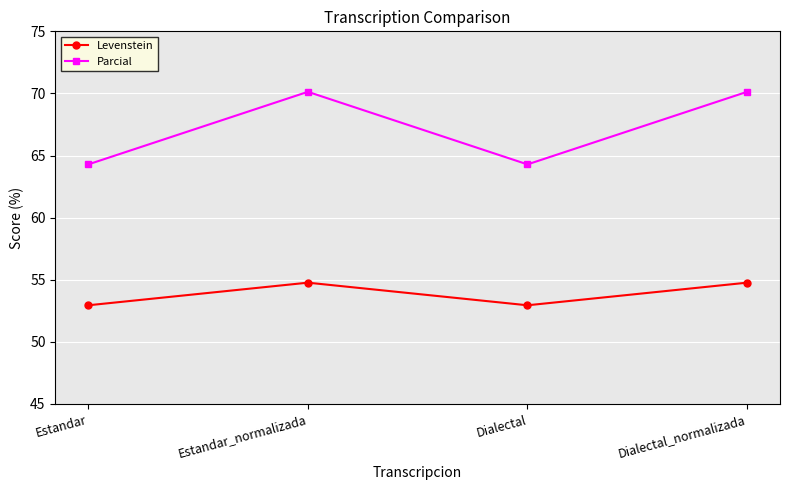

Is the value of Levenstein at Estandar greater than the value of Parcial at Dialectal_normalizada?

No